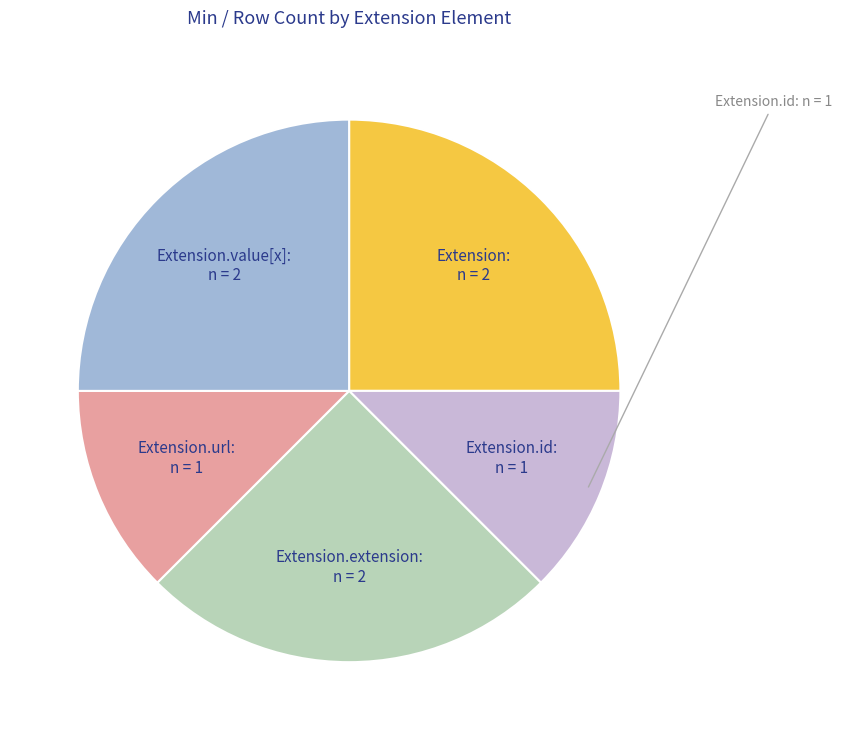

Is there a majority slice in this chart?

No